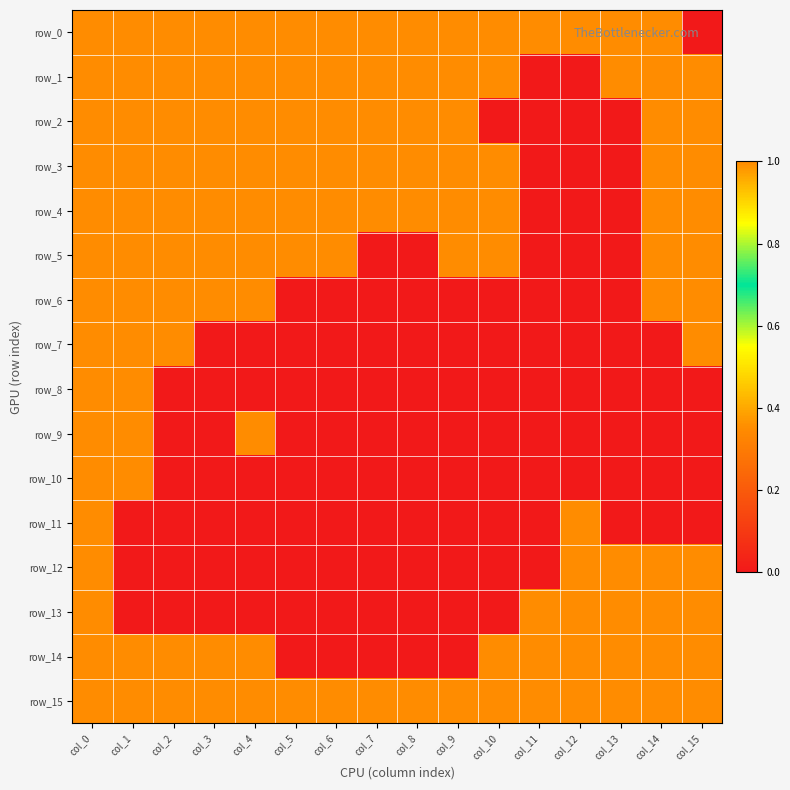

How many categories are shown in the chart?

16